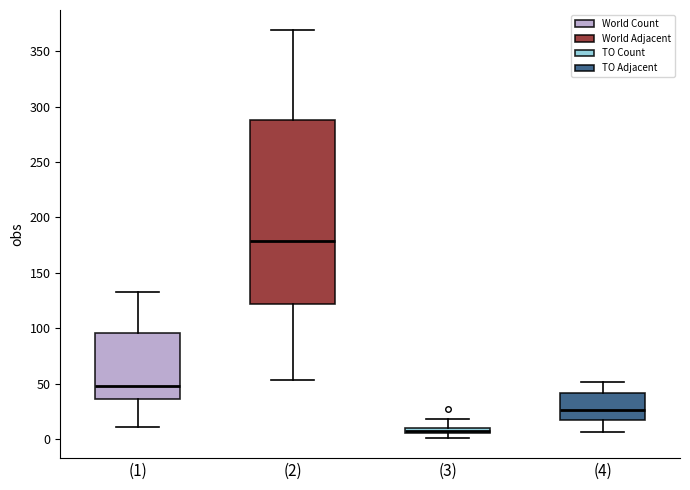

Which box has the lowest median line?

(3)